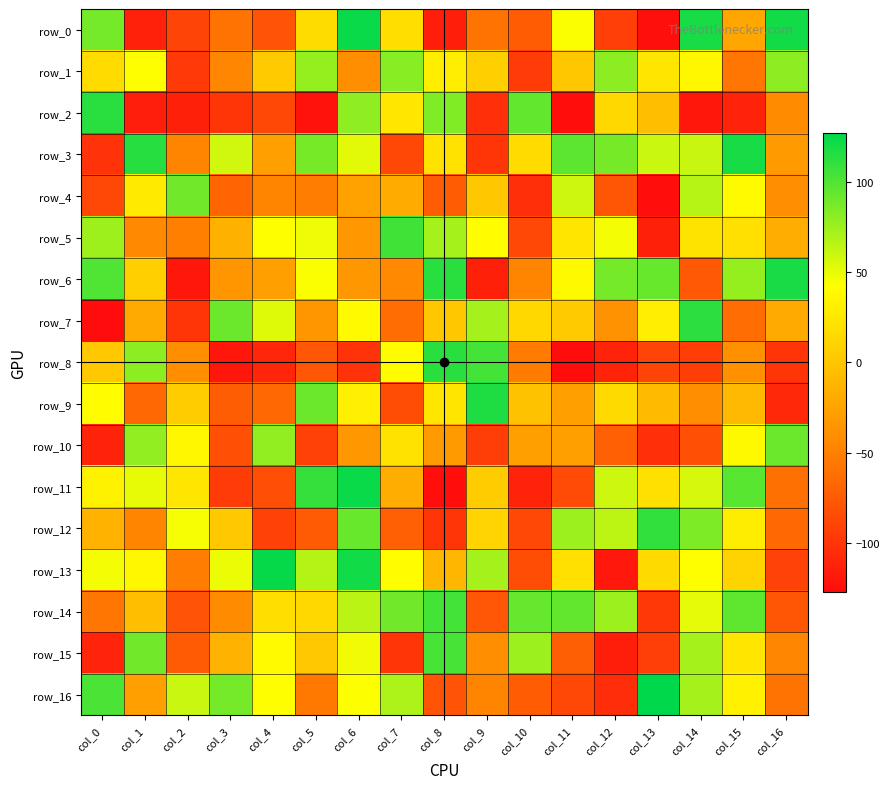

Is it true that row_8 equals -147 at col_6?

False